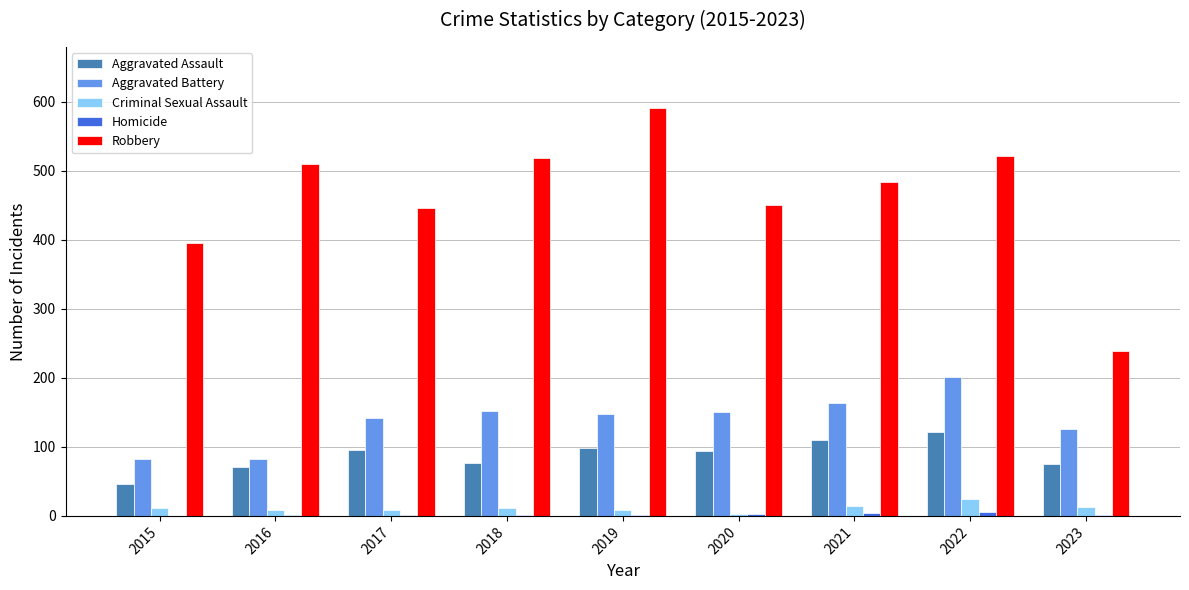

What is the approximate value of Aggravated Battery at 2019, to the nearest 50?

150